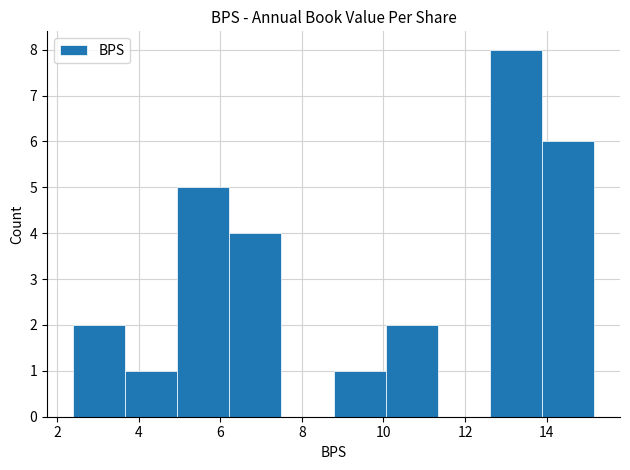

Reading left to right, transcribe this chart: for each bar, give the range it covers on the x-axis and its height. Neither the bar edges nor the heights are printed on the chart, so give them approximately, as read against the axes.

2.4 to 3.6: 2
3.6 to 5.0: 1
5.0 to 6.2: 5
6.2 to 7.4: 4
7.4 to 8.8: 0
8.8 to 10.0: 1
10.0 to 11.4: 2
11.4 to 12.6: 0
12.6 to 13.8: 8
13.8 to 15.2: 6